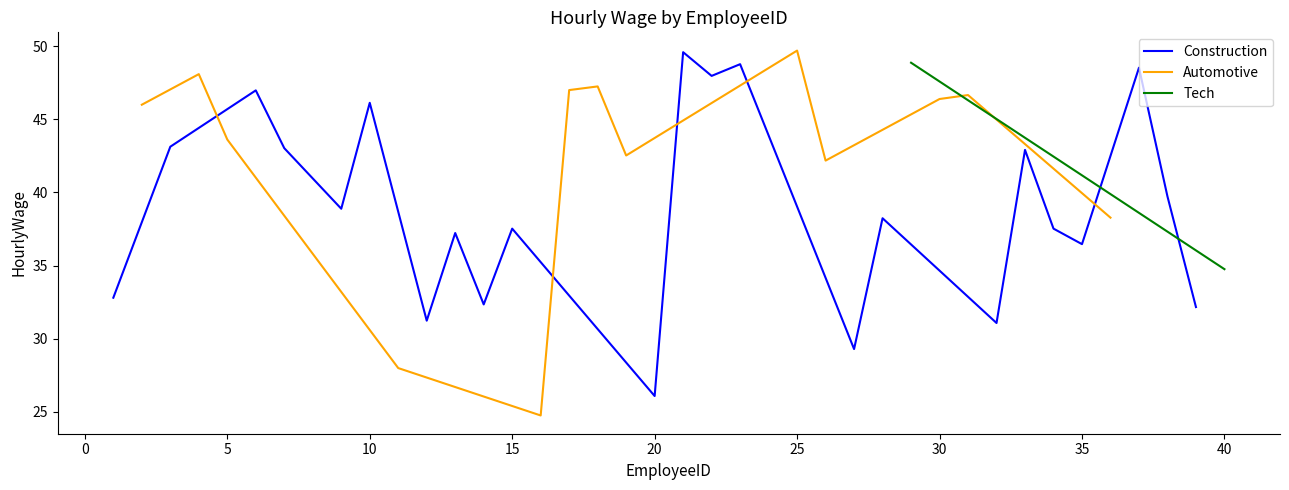

Which category has the lowest value in the Construction series?

20